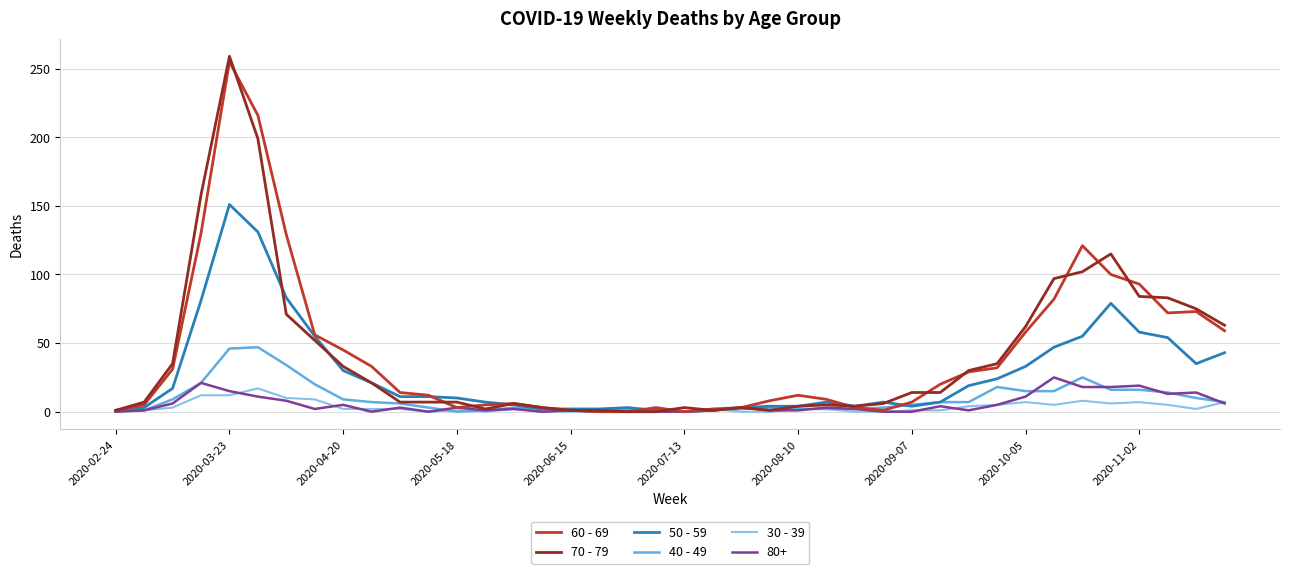

What is the difference between the maximum and minimum values in the 70 - 79 series?

259